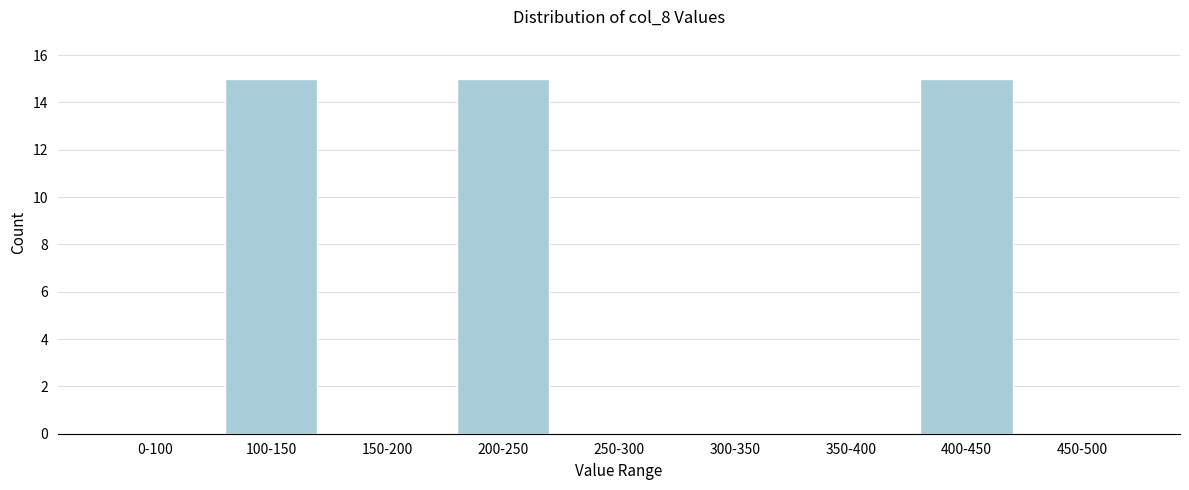

Reading right to left, transcribe all the data shown in this chart.

450-500=0	400-450=15	350-400=0	300-350=0	250-300=0	200-250=15	150-200=0	100-150=15	0-100=0